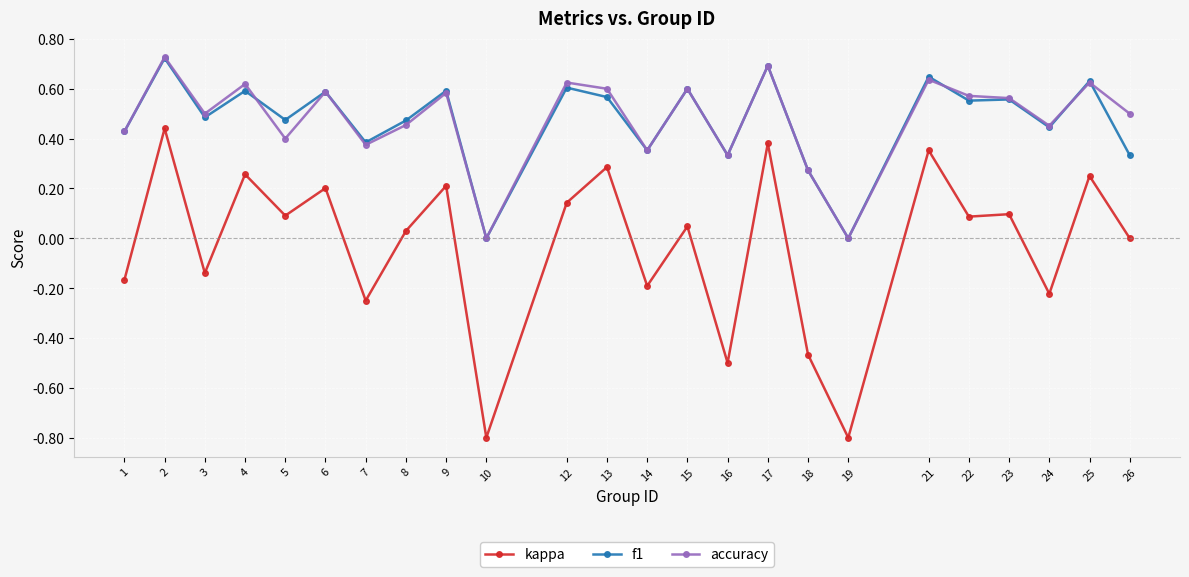

True or false: accuracy and kappa cross at least once.

False